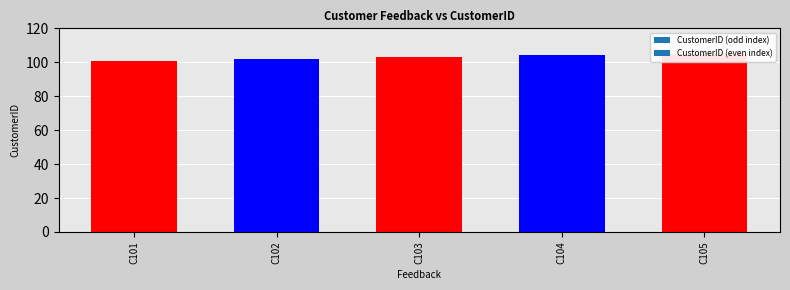

Reading right to left, extract all data points from this chart.

105	104	103	102	101